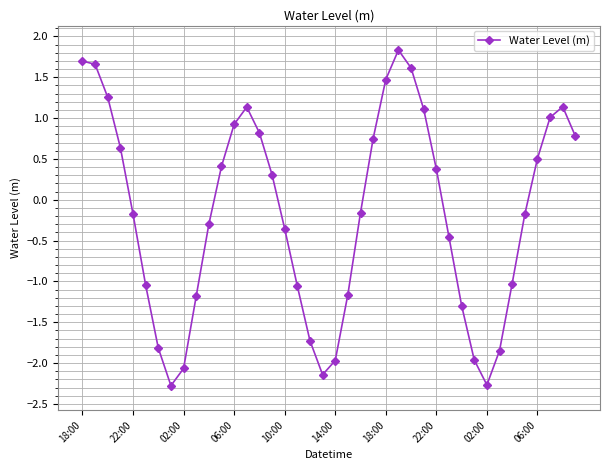

How many interior local valleys (lower than both neighbors) does the data have?

3